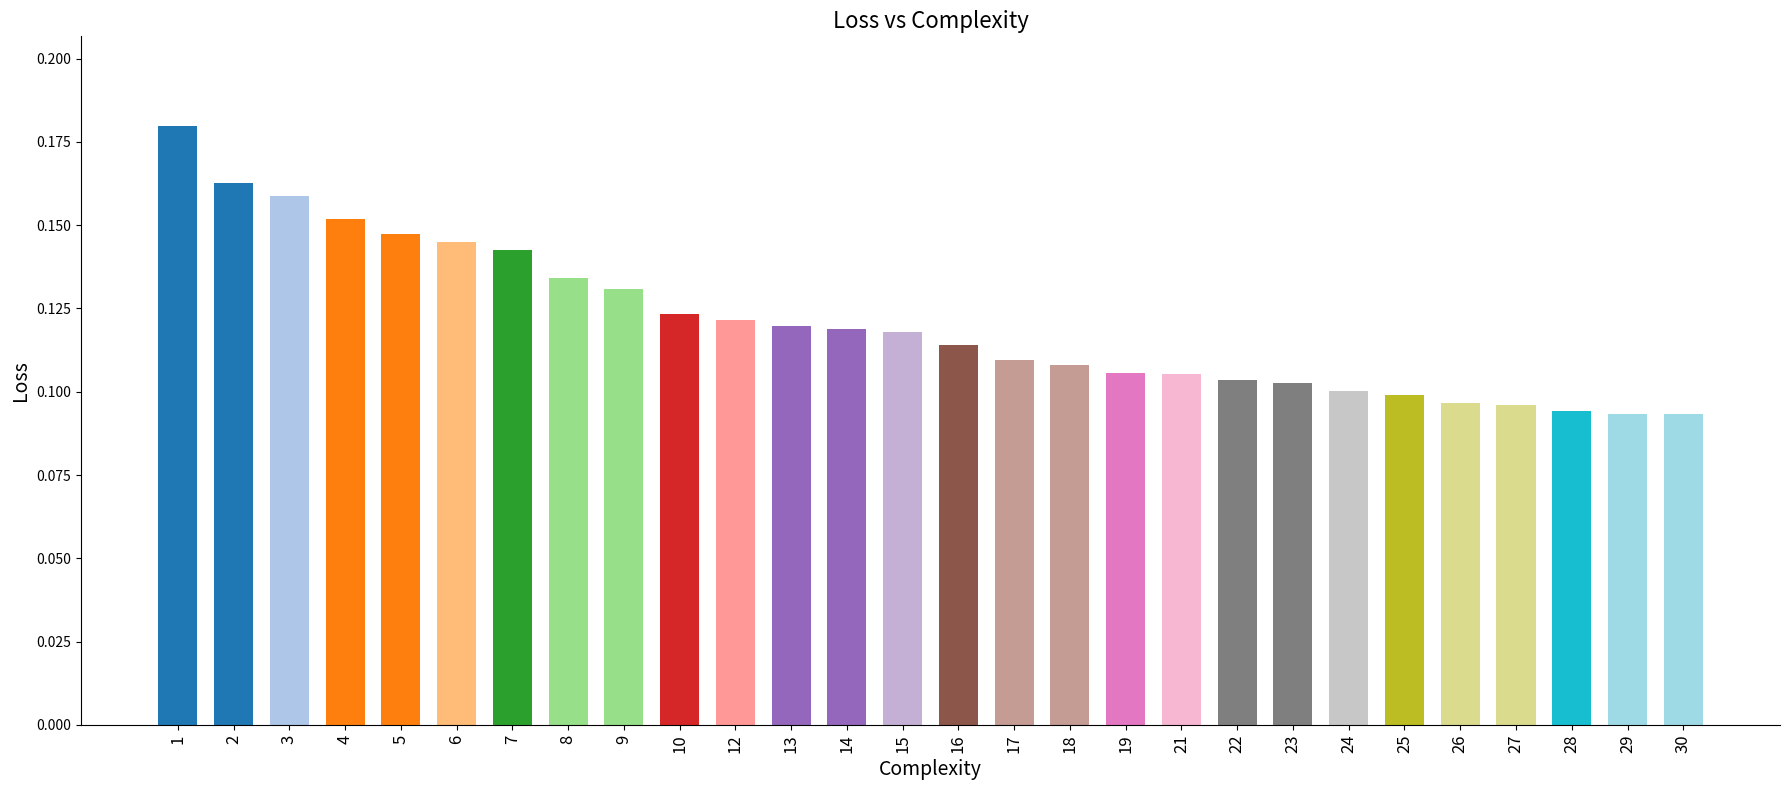

Count the values in the range 0 to 1.

28